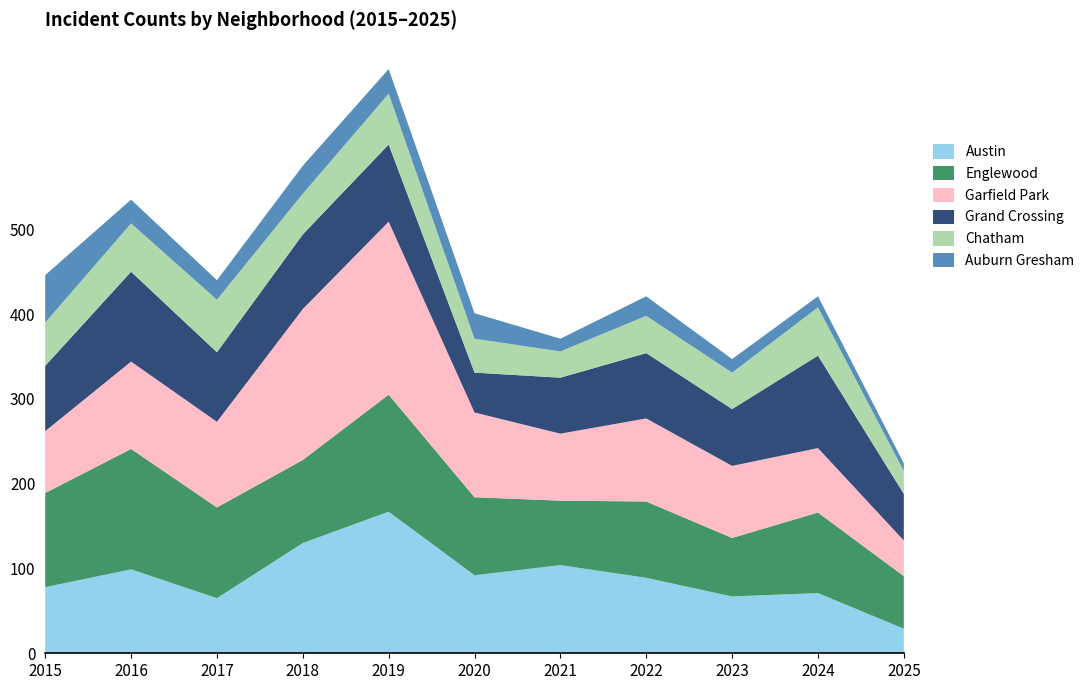

Reading right to left, extract all data points from this chart.

Austin: 2025=29	2024=71	2023=67	2022=89	2021=104	2020=92	2019=167	2018=130	2017=65	2016=99	2015=78
Englewood: 2025=62	2024=95	2023=69	2022=90	2021=76	2020=92	2019=138	2018=98	2017=107	2016=142	2015=111
Garfield Park: 2025=42	2024=76	2023=85	2022=98	2021=79	2020=100	2019=204	2018=178	2017=101	2016=103	2015=73
Grand Crossing: 2025=55	2024=109	2023=67	2022=77	2021=66	2020=47	2019=91	2018=88	2017=82	2016=106	2015=77
Chatham: 2025=27	2024=57	2023=43	2022=44	2021=31	2020=40	2019=60	2018=48	2017=62	2016=57	2015=51
Auburn Gresham: 2025=9	2024=13	2023=16	2022=23	2021=15	2020=30	2019=29	2018=33	2017=23	2016=28	2015=56